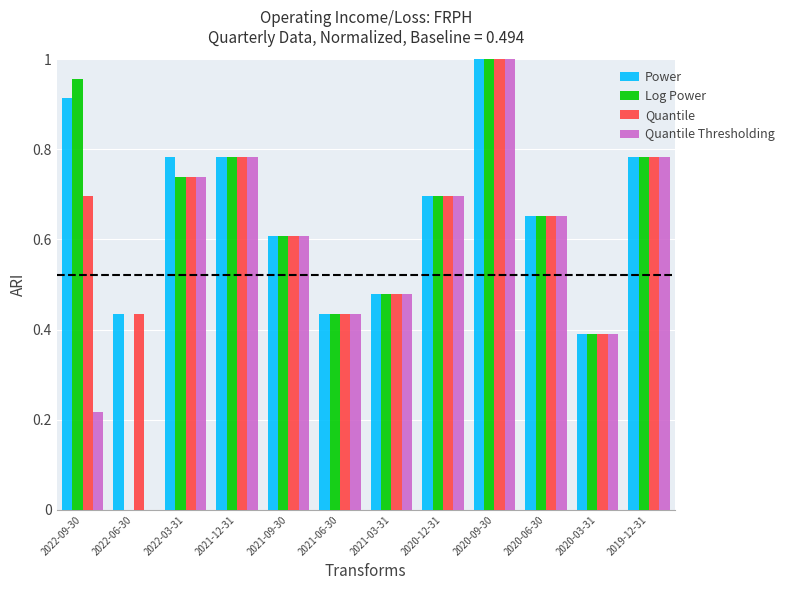

Is it true that Quantile equals 0.7 at 2020-12-31?

True